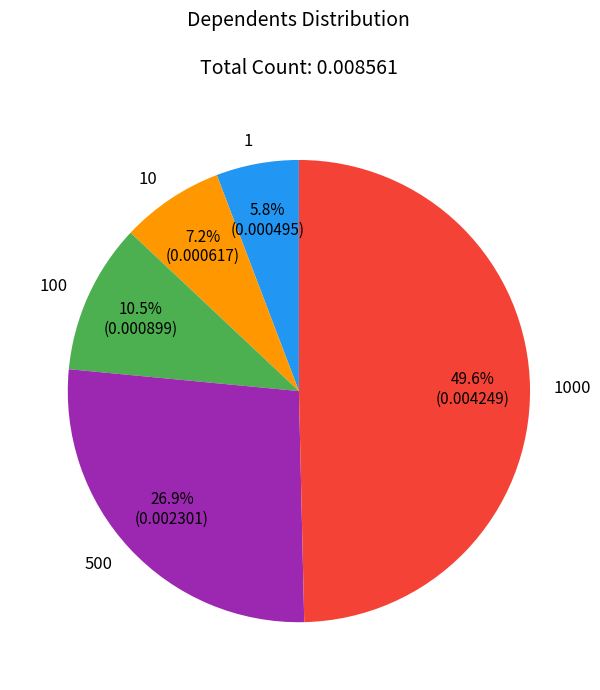

How many segments does this pie chart have?

5